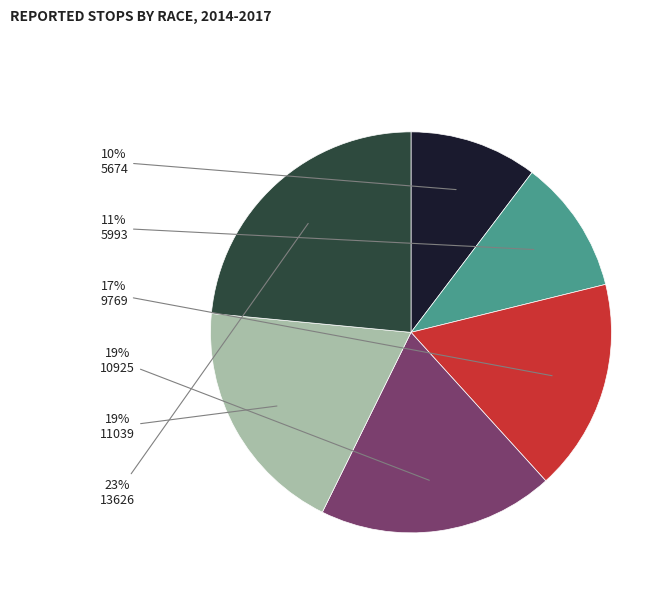

To the nearest percent, what is the difference between the largest and smallest slice percentages?

13%